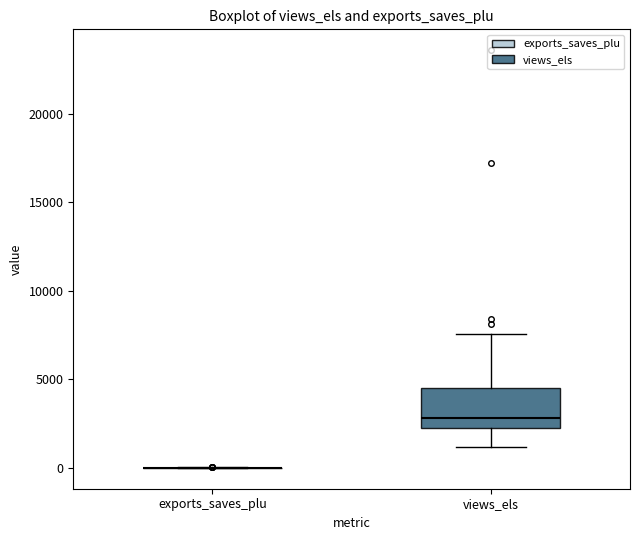

Which box is the tallest, from its lower edge to its upper edge?

views_els